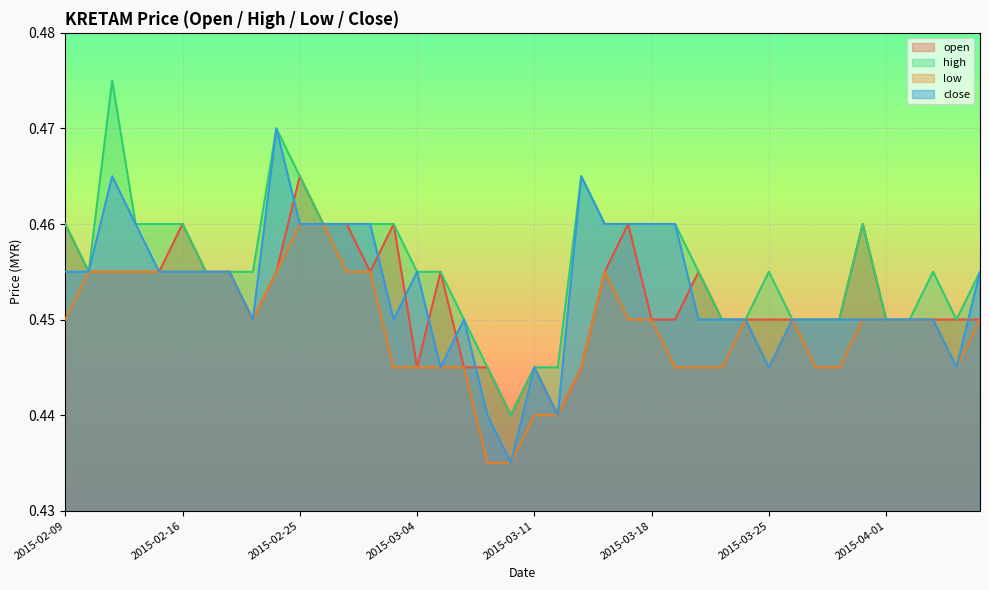

What is the sum of the close values at 2015-03-27 and 2015-04-06?

0.9